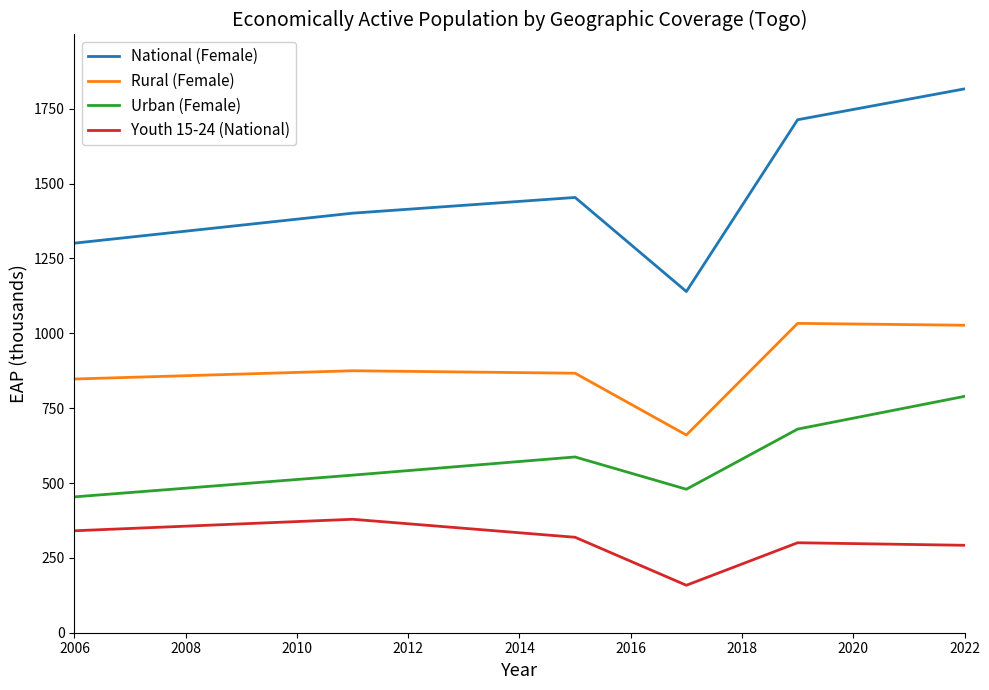

Which series has the widest spread of values?

National (Female)